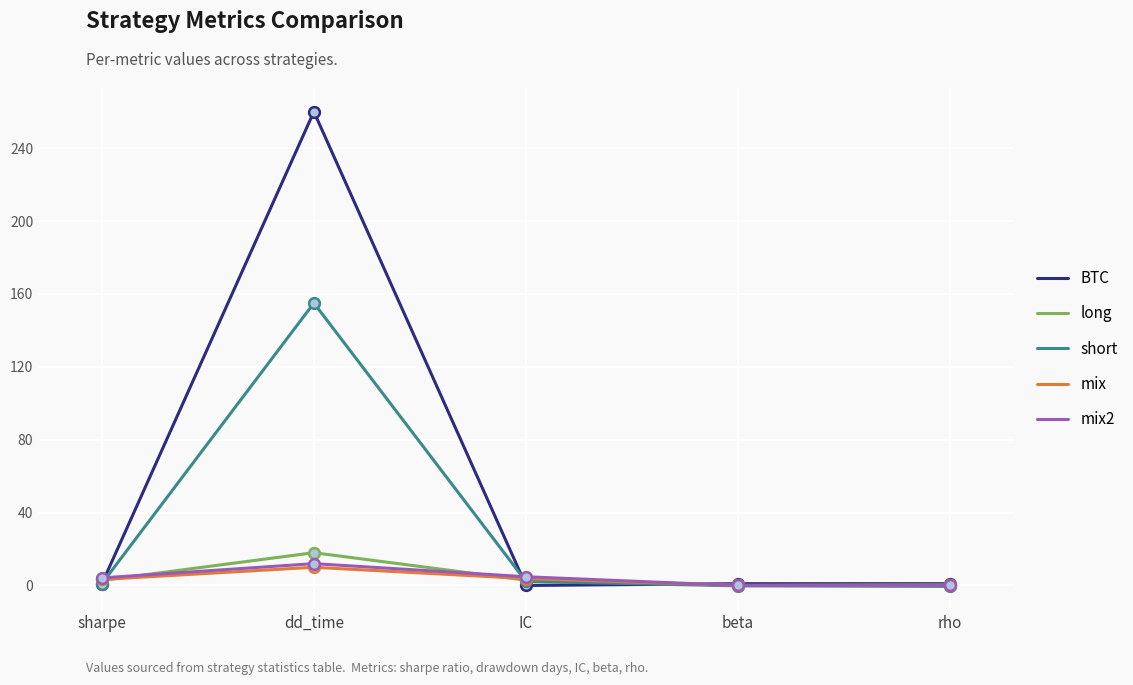

Which series has the largest range (max minus min)?

BTC